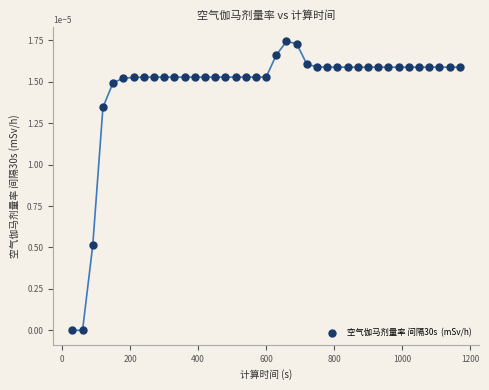

What is the range of X values (max minus min)?

1140.0